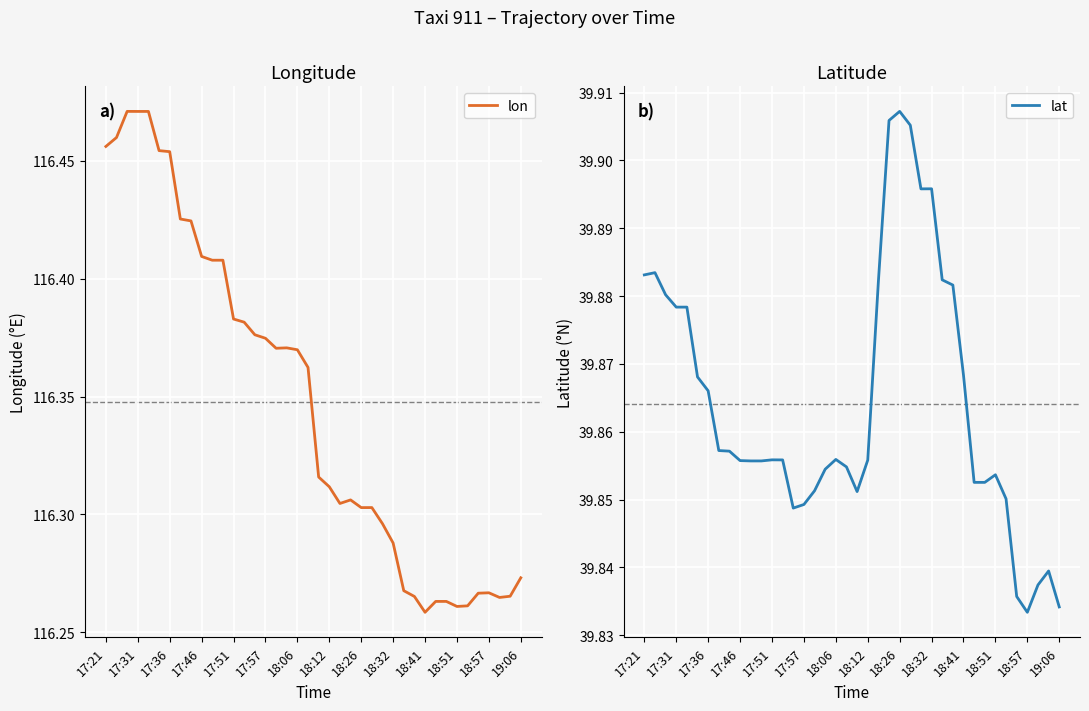

Is it true that lon equals 67.8 at 22?

False